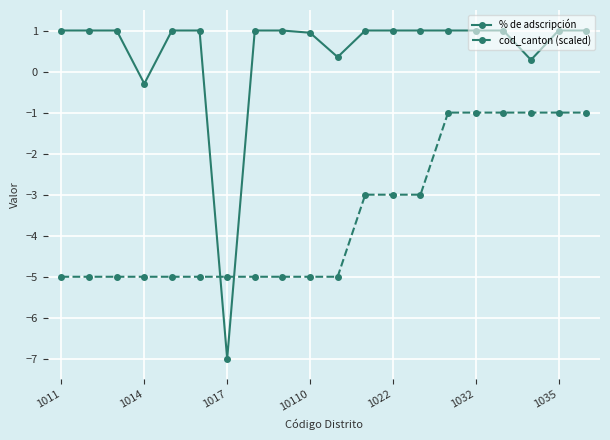

Does the chart have visible grid lines?

Yes